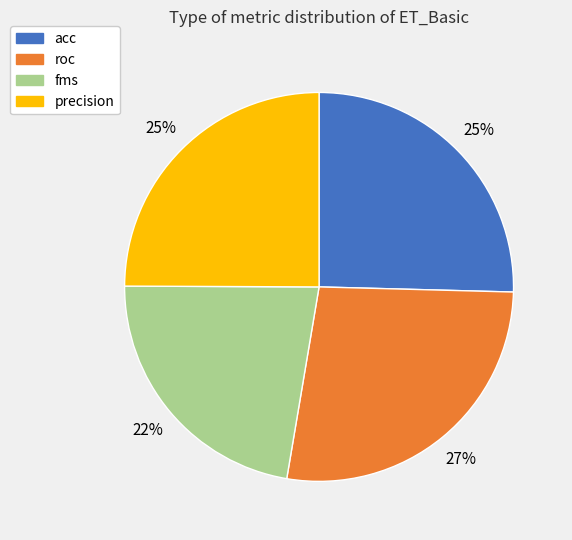

Does any single category account for the majority?

No